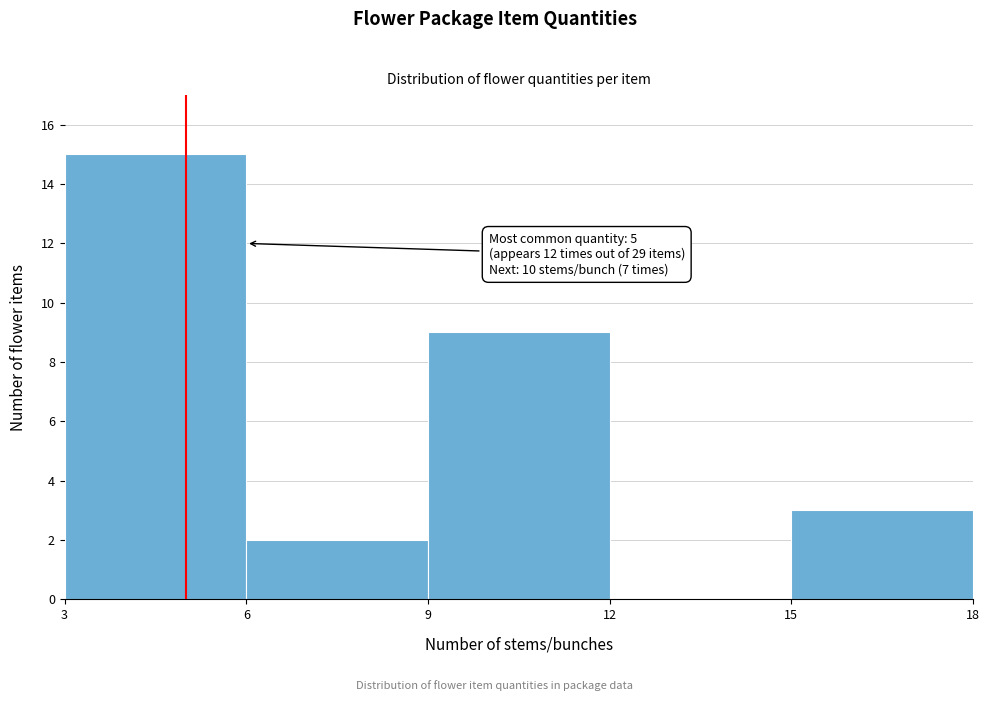

Which range on the x-axis has the tallest bar?

3 to 6